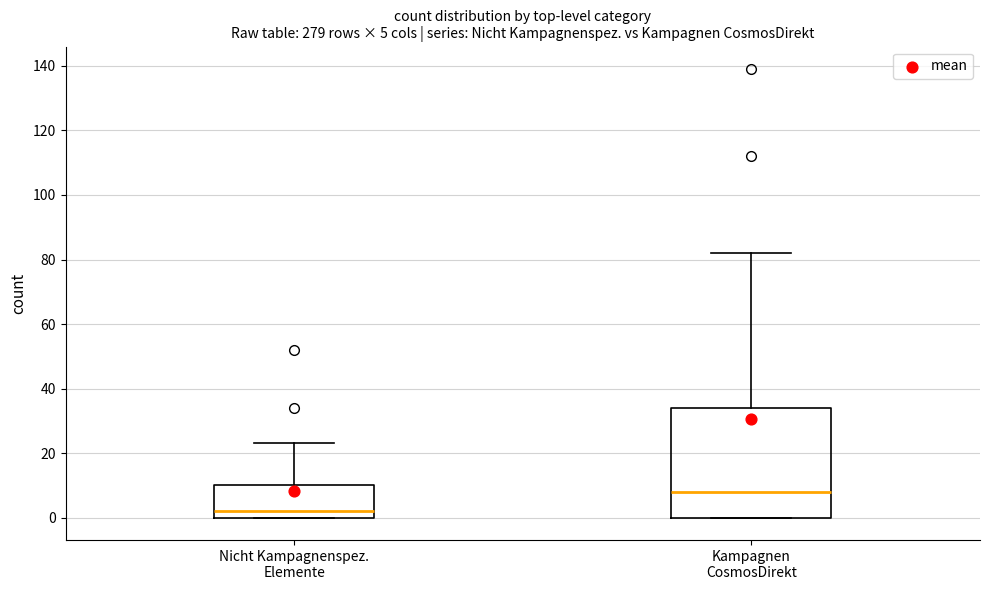

Which box's median line is the highest?

Kampagnen CosmosDirekt